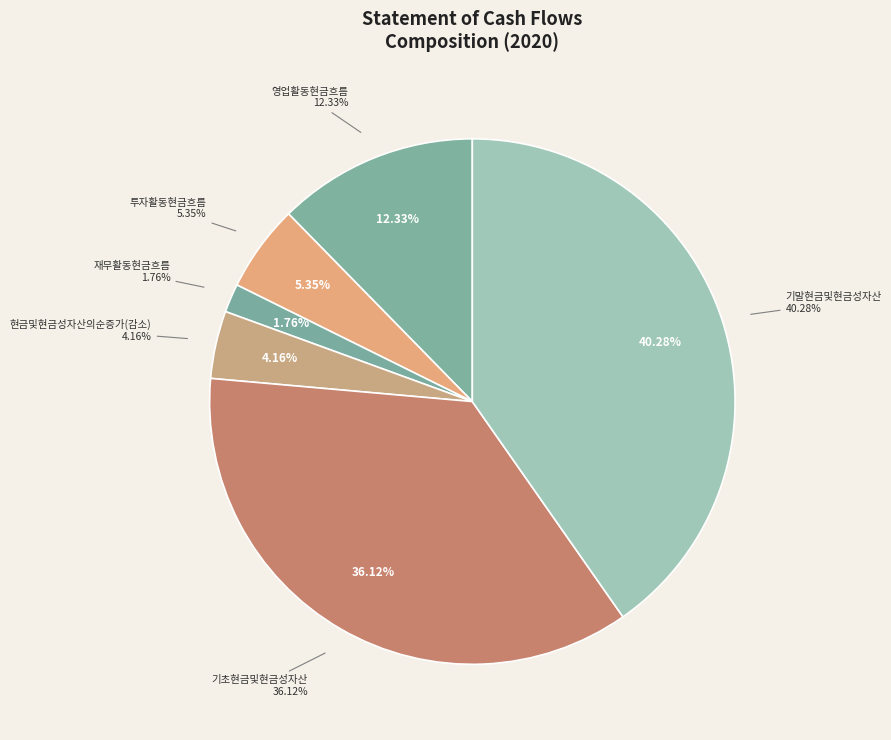

What is the change in value from 투자활동현금흐름 to 기초현금및현금성자산?

+9237474993